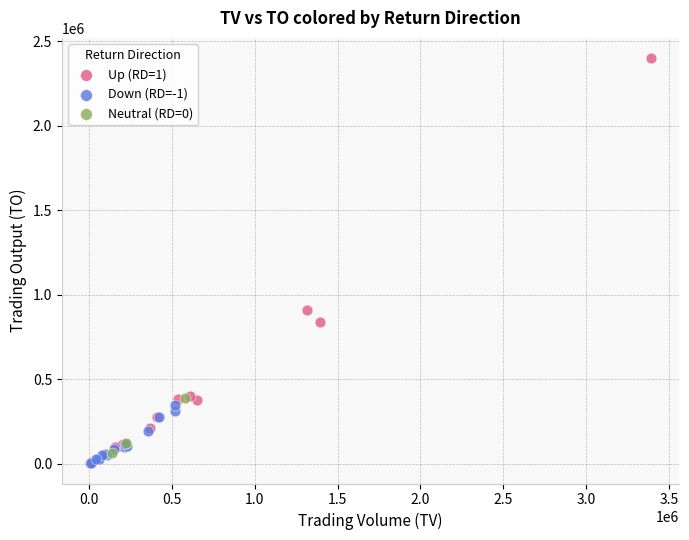

Which series reaches the maximum Y coordinate?

Up (RD=1)